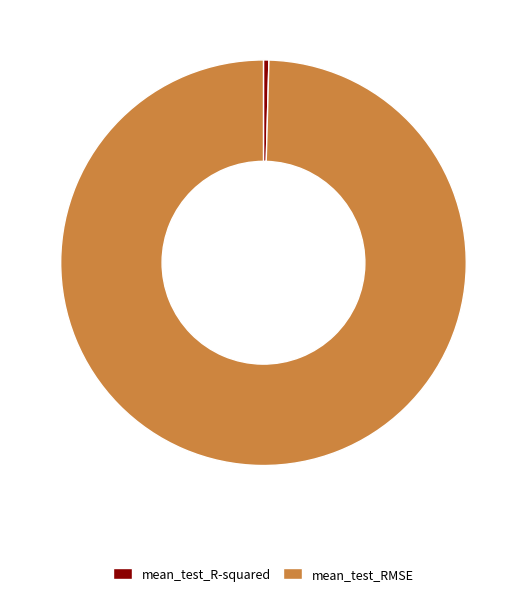

Is it true that mean_test_R-squared is 14% of the pie?

False